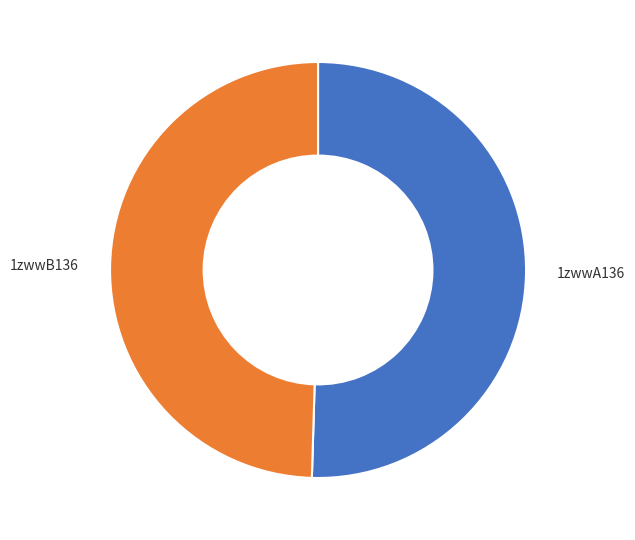

Is there a majority slice in this chart?

Yes